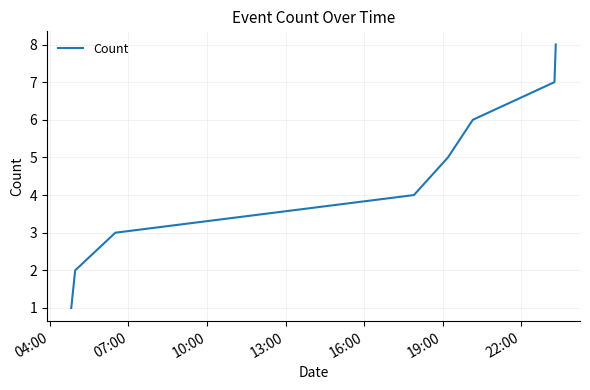

True or false: there are more than 1 points higher than both neighbors.

False